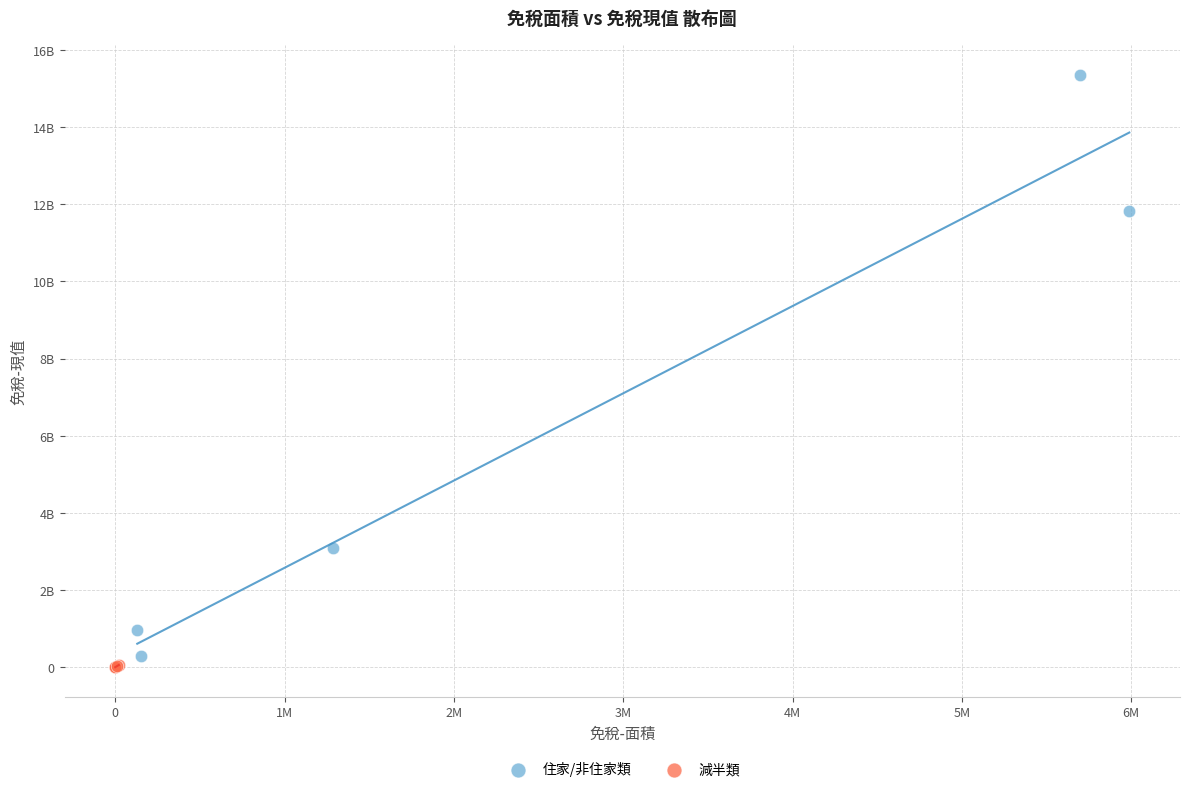

Which series contains the highest Y value?

住家/非住家類